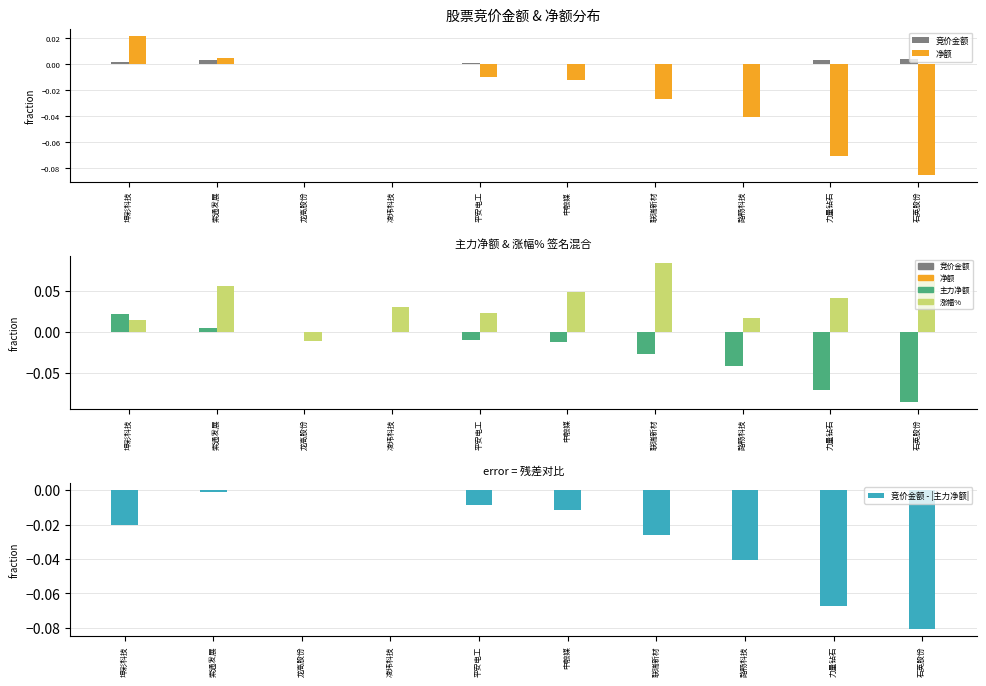

Reading left to right, list all the values displayed in this chart.

竞价金额: 0.0	0.0	0.0	0.0	0.0	0.0	0.0	0.0	0.0	0.0
净额: 0.0	0.0	0.0	0.0	-0.0	-0.0	-0.0	-0.0	-0.1	-0.1
主力净额: 0.0	0.0	0.0	0.0	-0.0	-0.0	-0.0	-0.0	-0.1	-0.1
涨幅%: 0.0	0.1	-0.0	0.0	0.0	0.0	0.1	0.0	0.0	0.1
竞价金额 - |主力净额|: -0.0	-0.0	-0.0	0.0	-0.0	-0.0	-0.0	-0.0	-0.1	-0.1